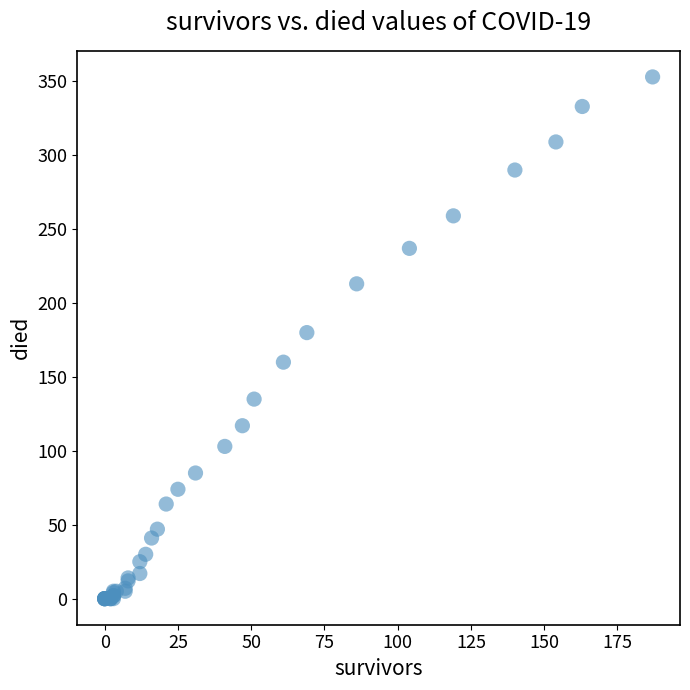

What Y value in the scatter plot is closest to 176?

180